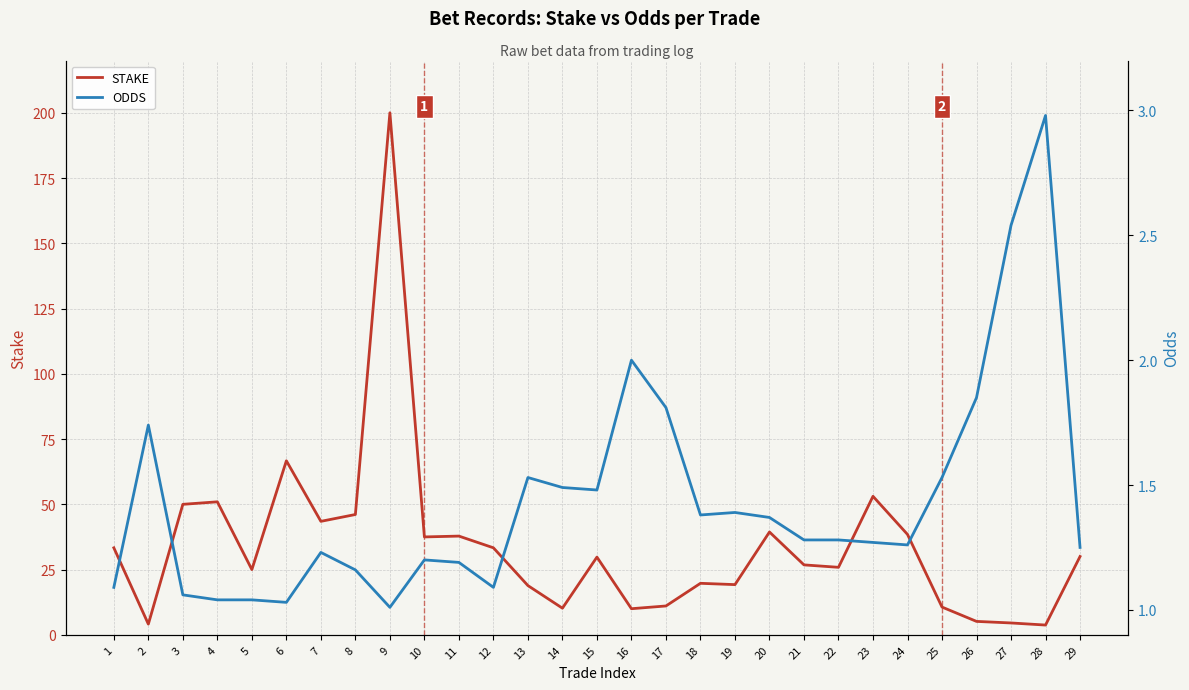

Between 10 and 23, which series saw the biggest shift?

STAKE